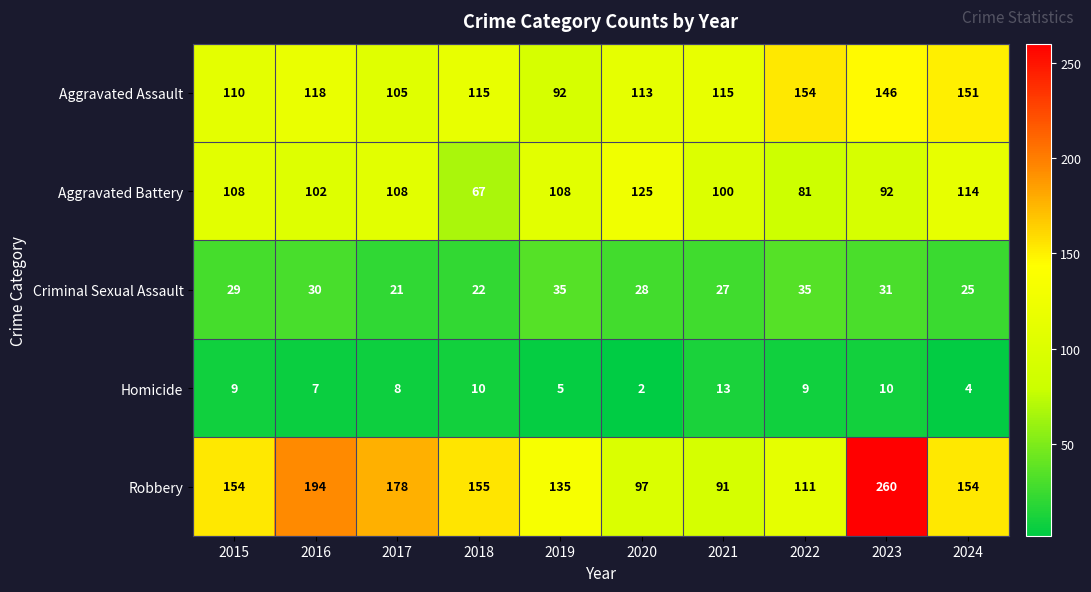

Which series has the largest range (max minus min)?

Robbery